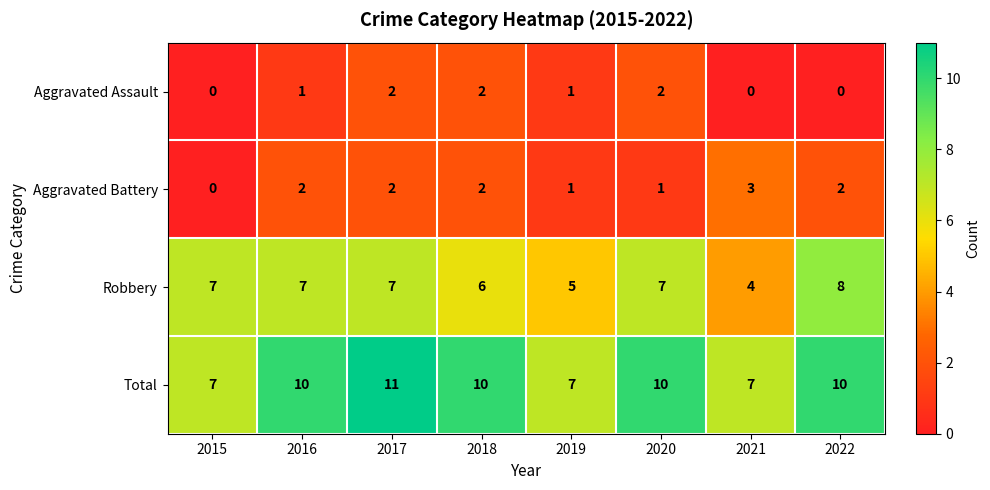

Which series has the largest total across all categories?

Total